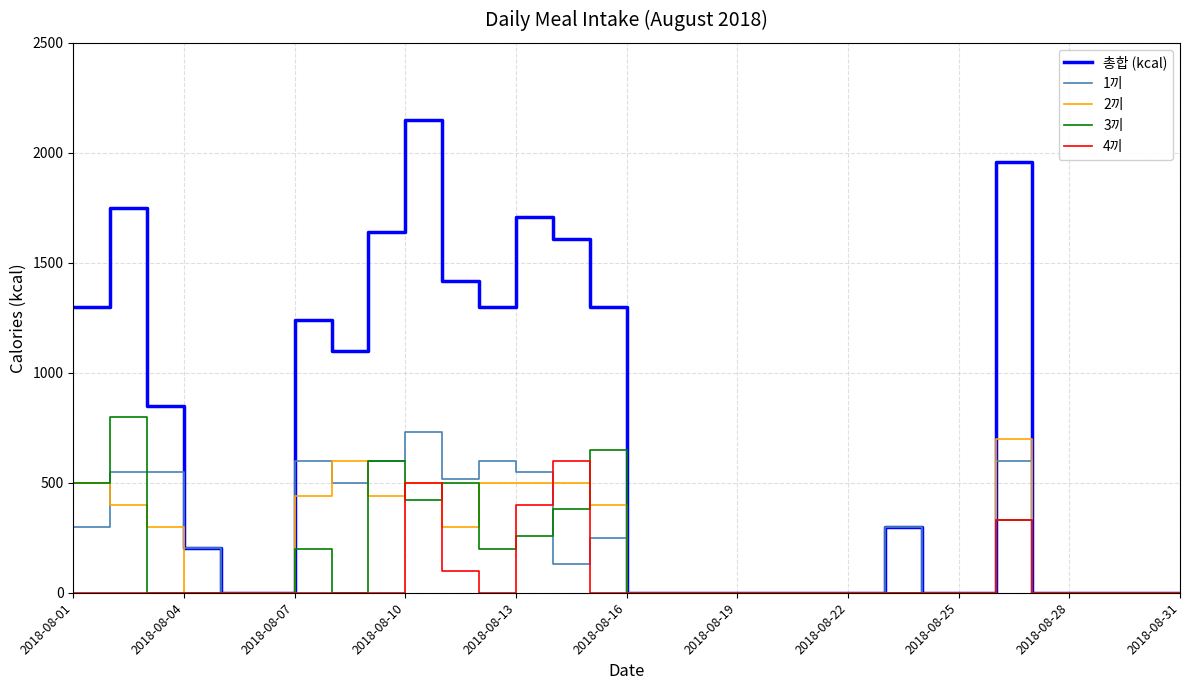

Which series has the largest total across all categories?

총합 (kcal)